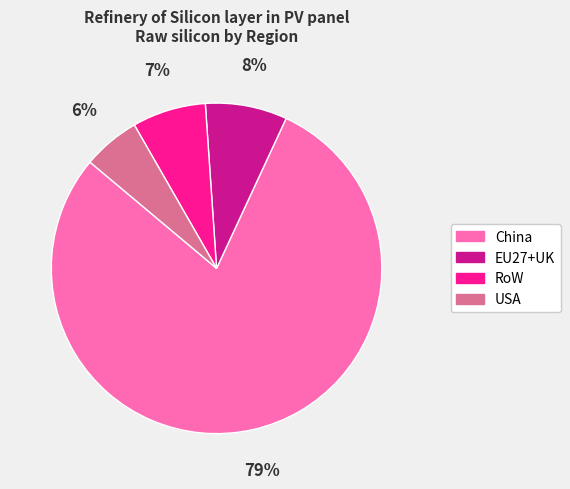

Which slice is the smallest?

USA